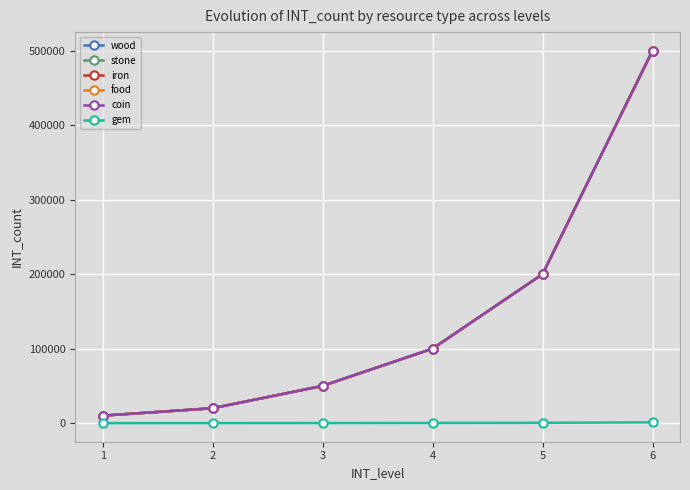

Reading left to right, what are all the values shown in this chart?

wood: 1=10000	2=20000	3=50000	4=100000	5=200000	6=500000
stone: 1=10000	2=20000	3=50000	4=100000	5=200000	6=500000
iron: 1=10000	2=20000	3=50000	4=100000	5=200000	6=500000
food: 1=10000	2=20000	3=50000	4=100000	5=200000	6=500000
coin: 1=10000	2=20000	3=50000	4=100000	5=200000	6=500000
gem: 1=20	2=50	3=100	4=200	5=400	6=1000